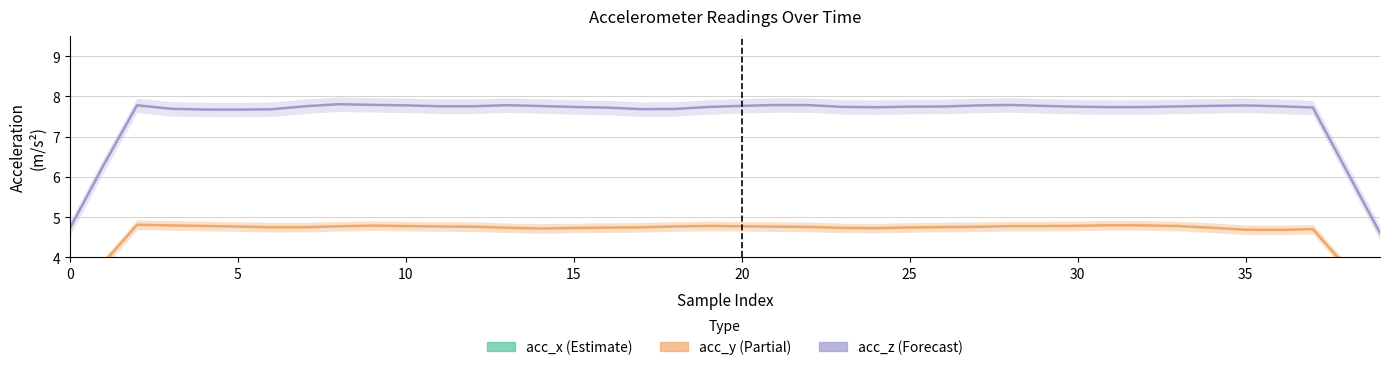

Reading left to right, list all the values displayed in this chart.

acc_z: 4.7	6.3	7.8	7.7	7.7	7.7	7.7	7.8	7.8	7.8	7.8	7.8	7.8	7.8	7.8	7.7	7.7	7.7	7.7	7.7	7.8	7.8	7.8	7.7	7.7	7.7	7.7	7.8	7.8	7.8	7.7	7.7	7.7	7.8	7.8	7.8	7.8	7.7	6.2	4.6
acc_y: 2.9	3.9	4.8	4.8	4.8	4.8	4.8	4.8	4.8	4.8	4.8	4.8	4.8	4.7	4.7	4.7	4.7	4.7	4.8	4.8	4.8	4.8	4.8	4.7	4.7	4.7	4.8	4.8	4.8	4.8	4.8	4.8	4.8	4.8	4.7	4.7	4.7	4.7	3.8	2.8
acc_x: 2.1	2.7	3.4	3.4	3.4	3.4	3.4	3.4	3.4	3.4	3.5	3.5	3.5	3.5	3.5	3.5	3.5	3.5	3.5	3.4	3.4	3.4	3.4	3.4	3.5	3.5	3.5	3.5	3.5	3.4	3.5	3.5	3.5	3.5	3.5	3.5	3.5	3.5	2.8	2.1